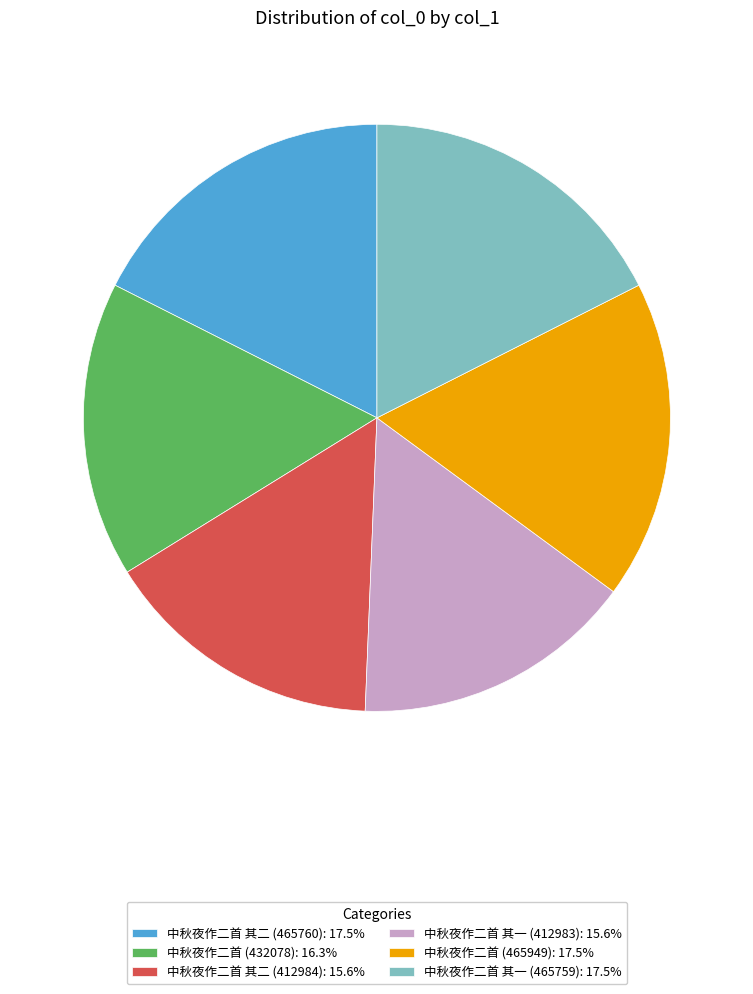

Does 中秋夜作二首 (465949) account for over 50% of the chart?

No